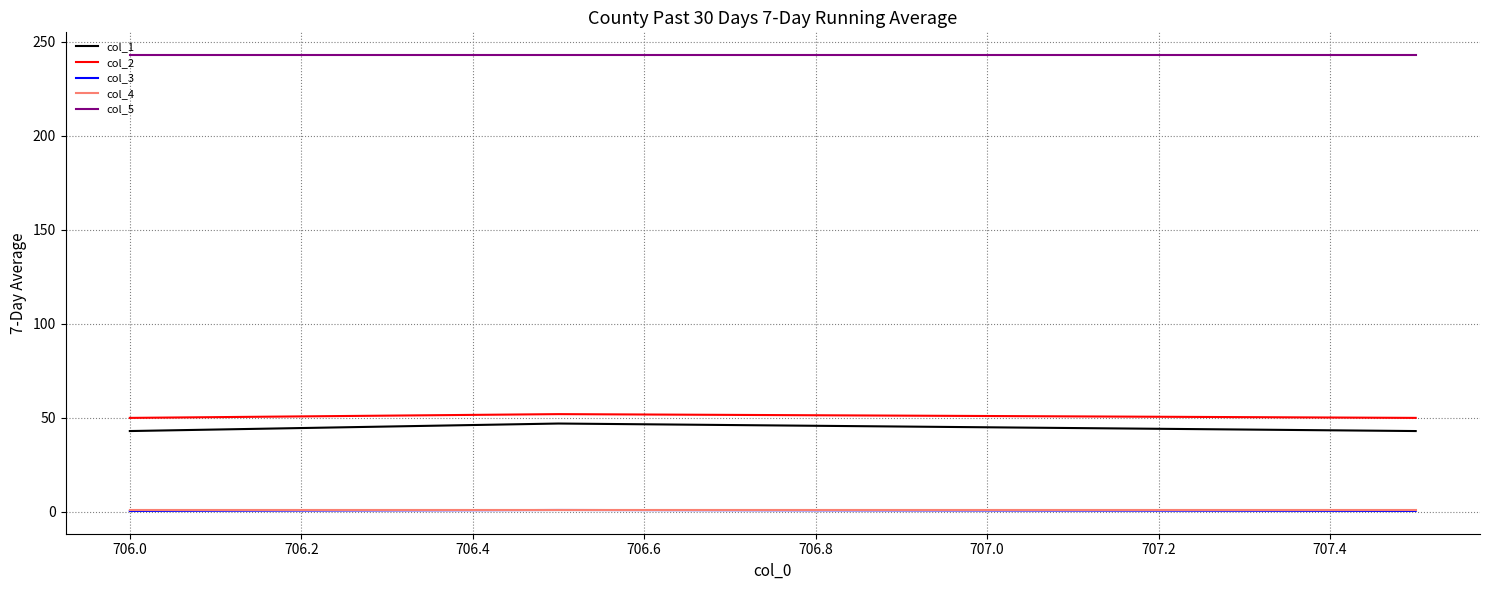

What are all the series names shown in the legend?

col_1, col_2, col_3, col_4, col_5